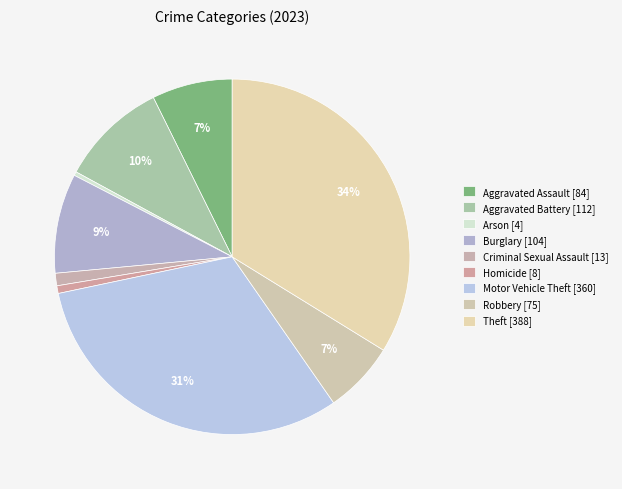

What is the total percentage of Aggravated Battery and Burglary?

18.8%